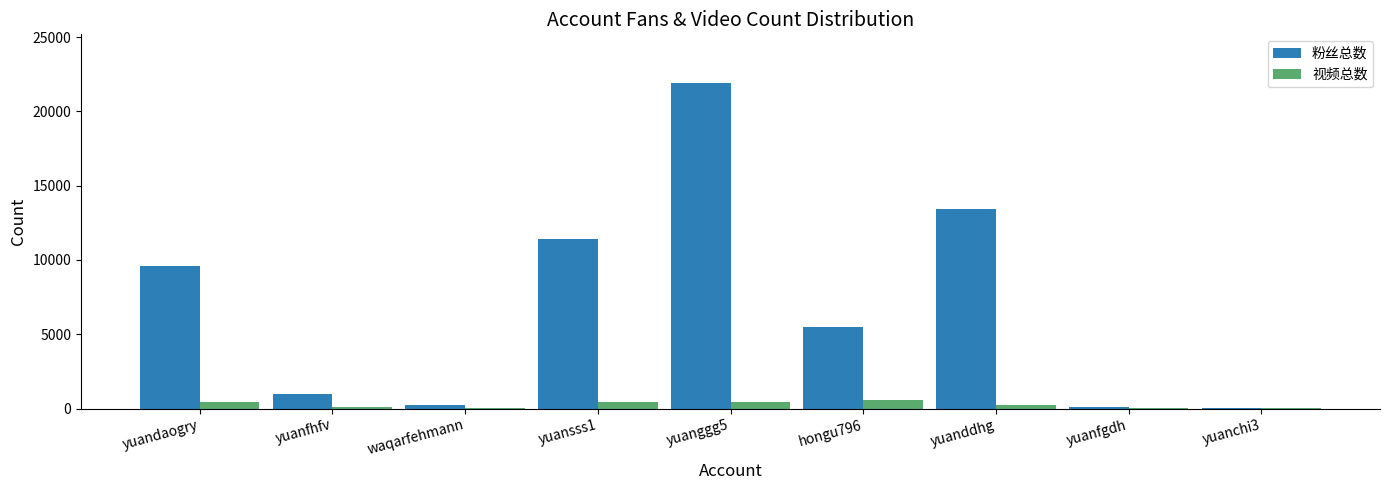

Is it true that 视频总数 equals 35 at yuanfgdh?

True